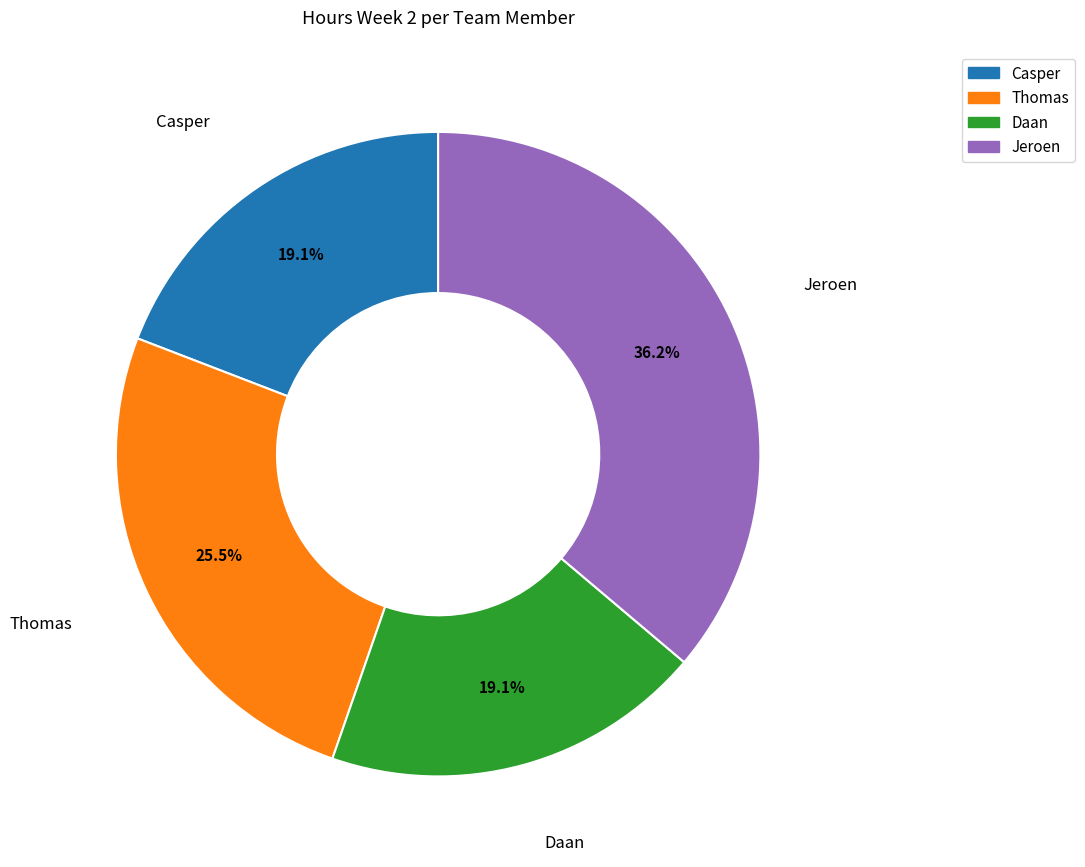

Is the sum of Jeroen and Thomas greater than half?

Yes